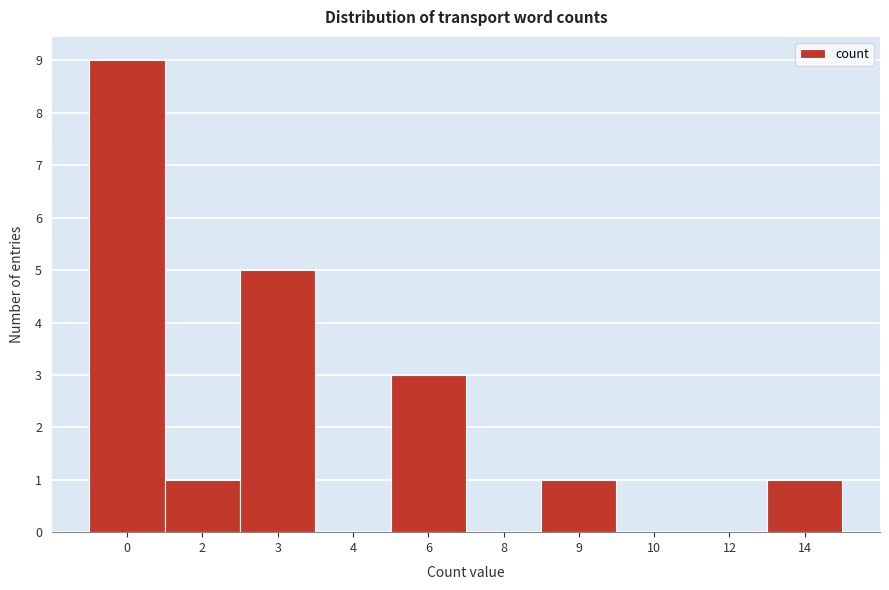

Reading left to right, what are all the values shown in this chart?

0=9	2=1	3=5	4=0	6=3	8=0	9=1	10=0	12=0	14=1